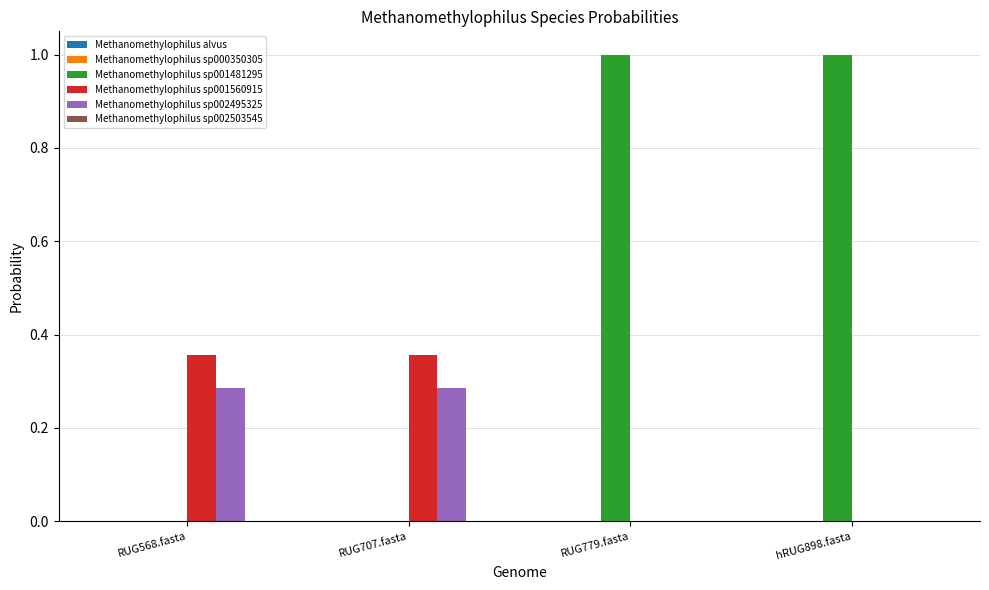

How many groups of bars are there?

4